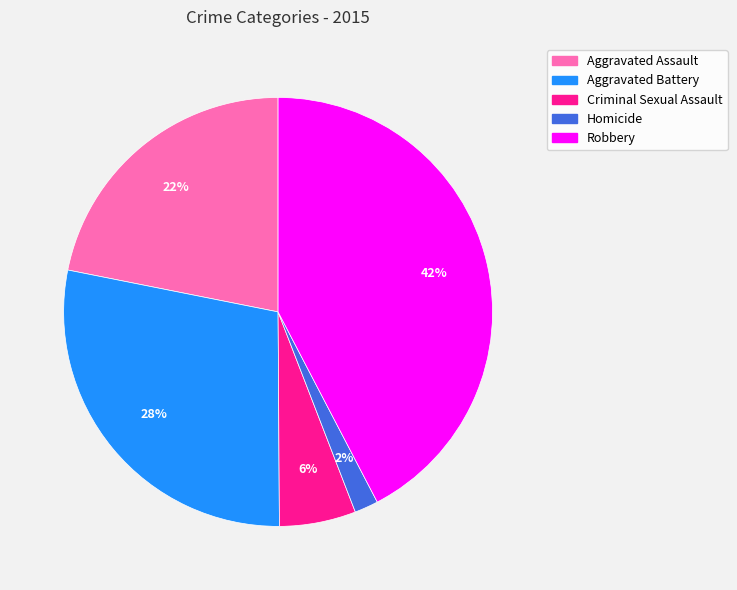

Do Criminal Sexual Assault and Aggravated Battery together represent more than half of the pie?

No